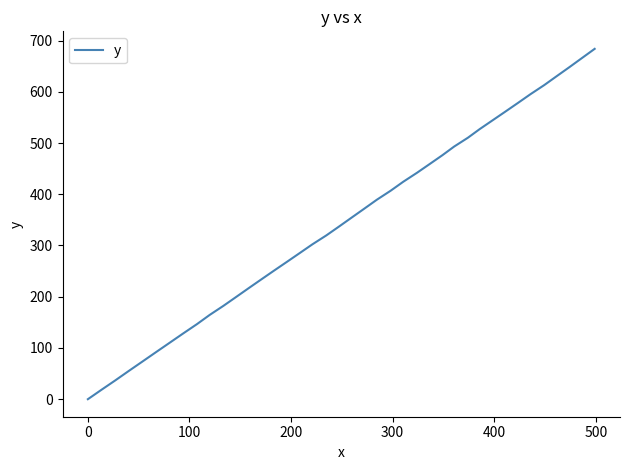

True or false: the data has more than 0 interior local peaks.

False